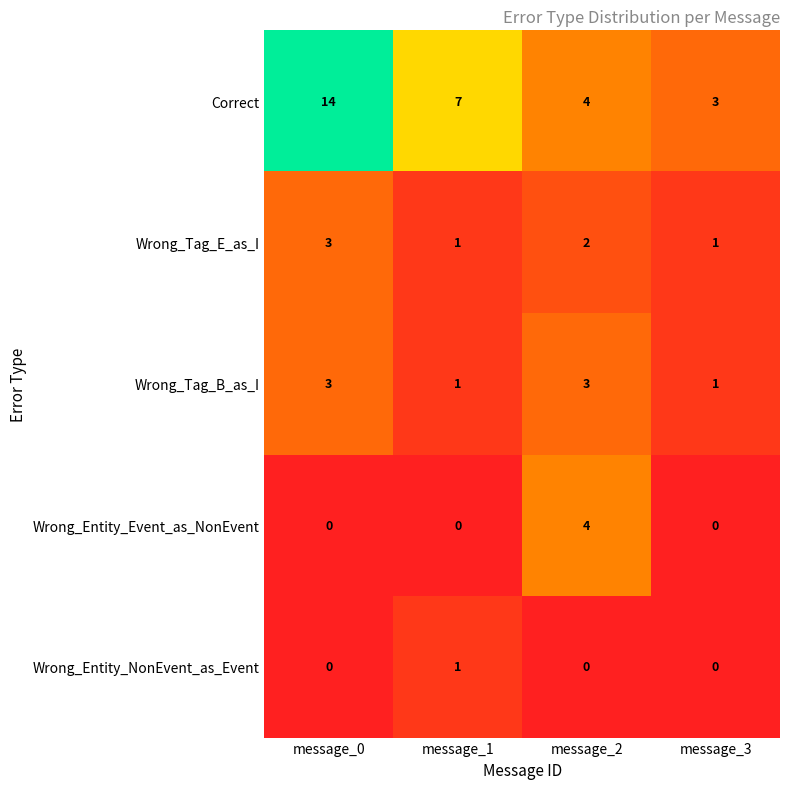

What is the total value across all series at message_2?

13